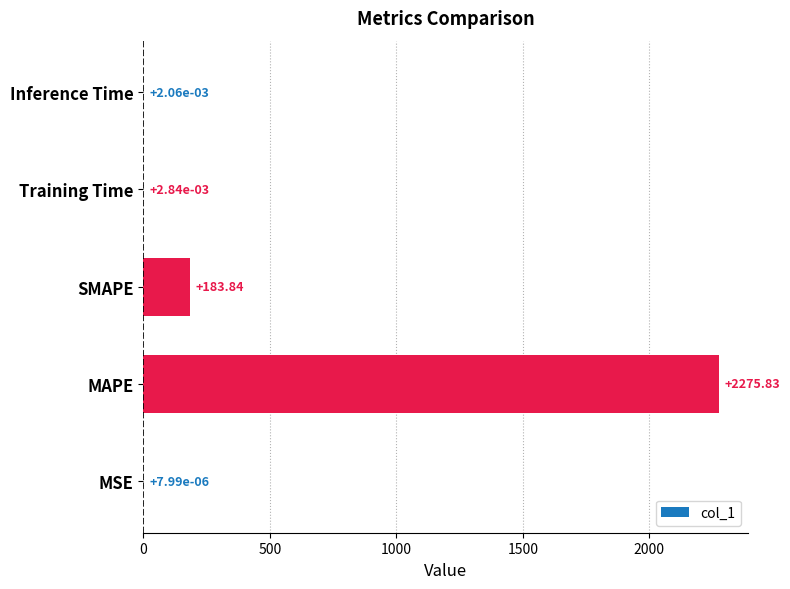

What is the sum of all values?

2459.7